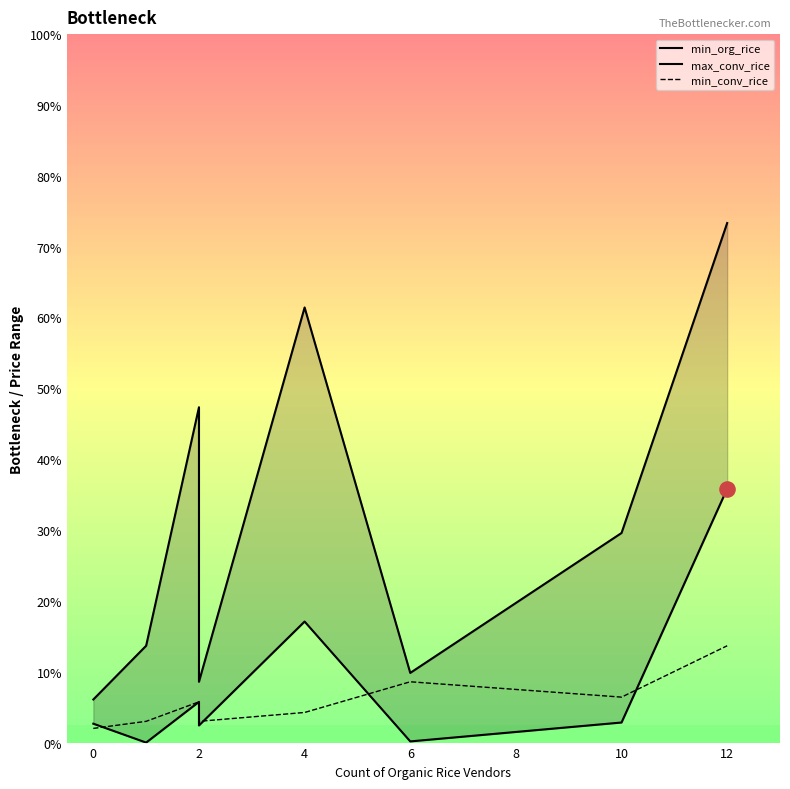

Is the value of min_conv_rice at 6 greater than the value of max_conv_rice at 12?

No